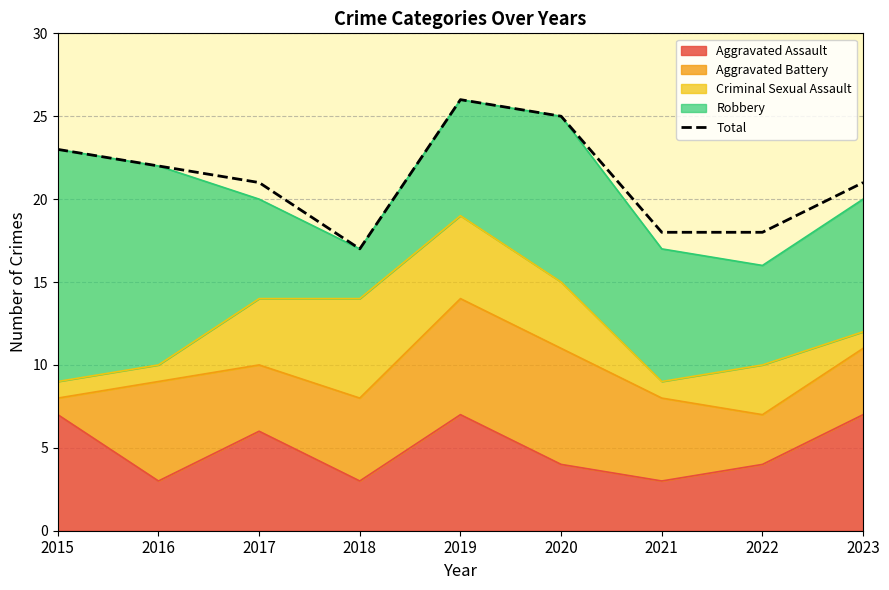

List the labels in order of value, smallest first.

2018, 2021, 2022, 2017, 2023, 2016, 2015, 2020, 2019